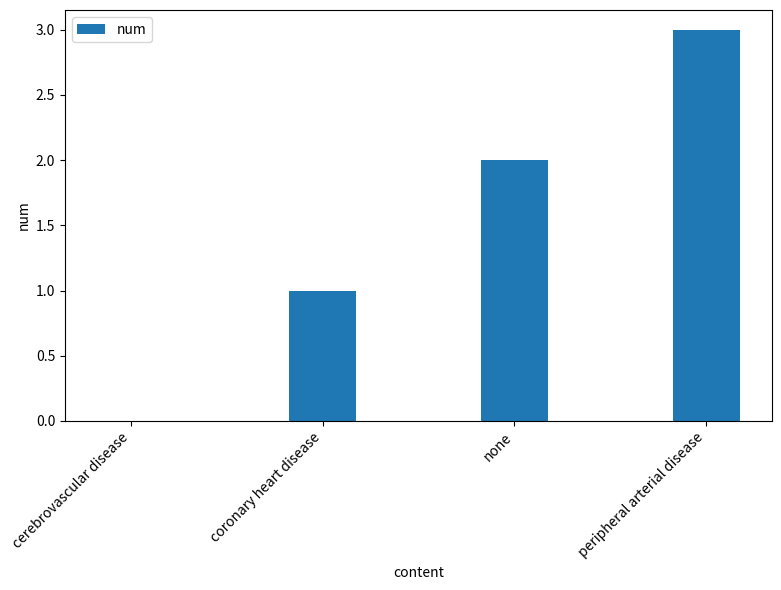

True or false: the data shows 0 at cerebrovascular disease.

True